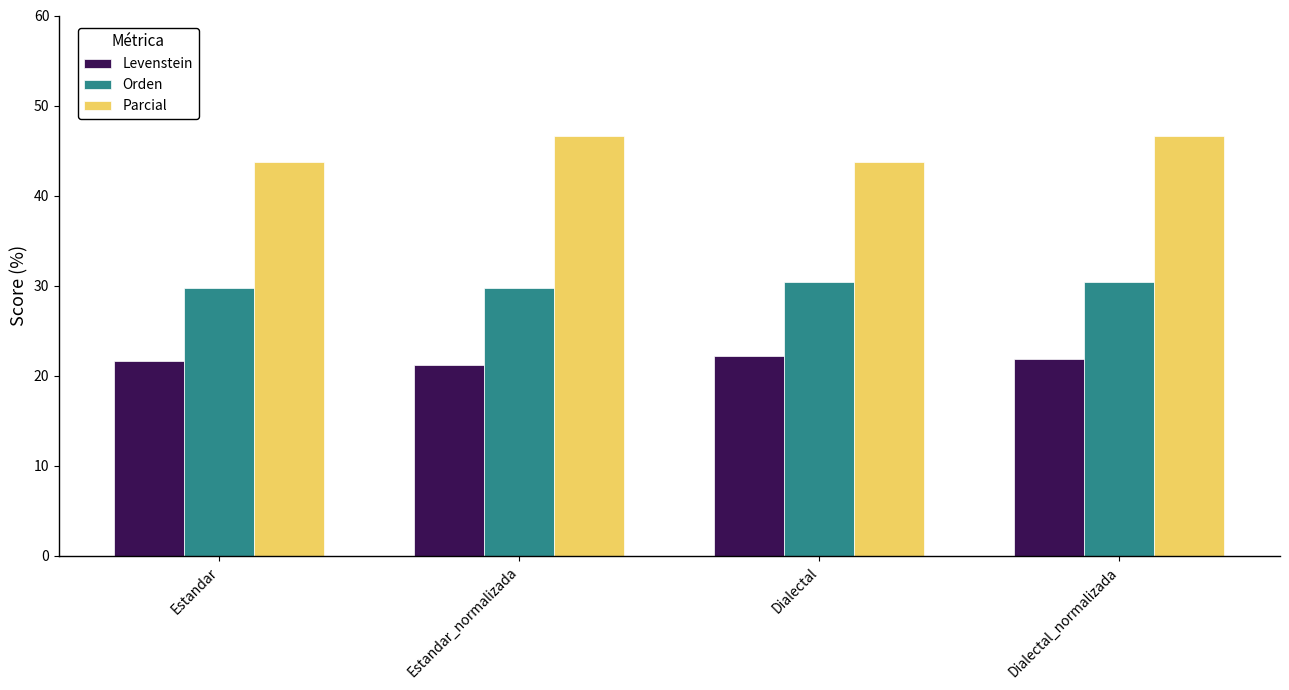

What value does the Levenstein series have at Dialectal_normalizada?

21.9